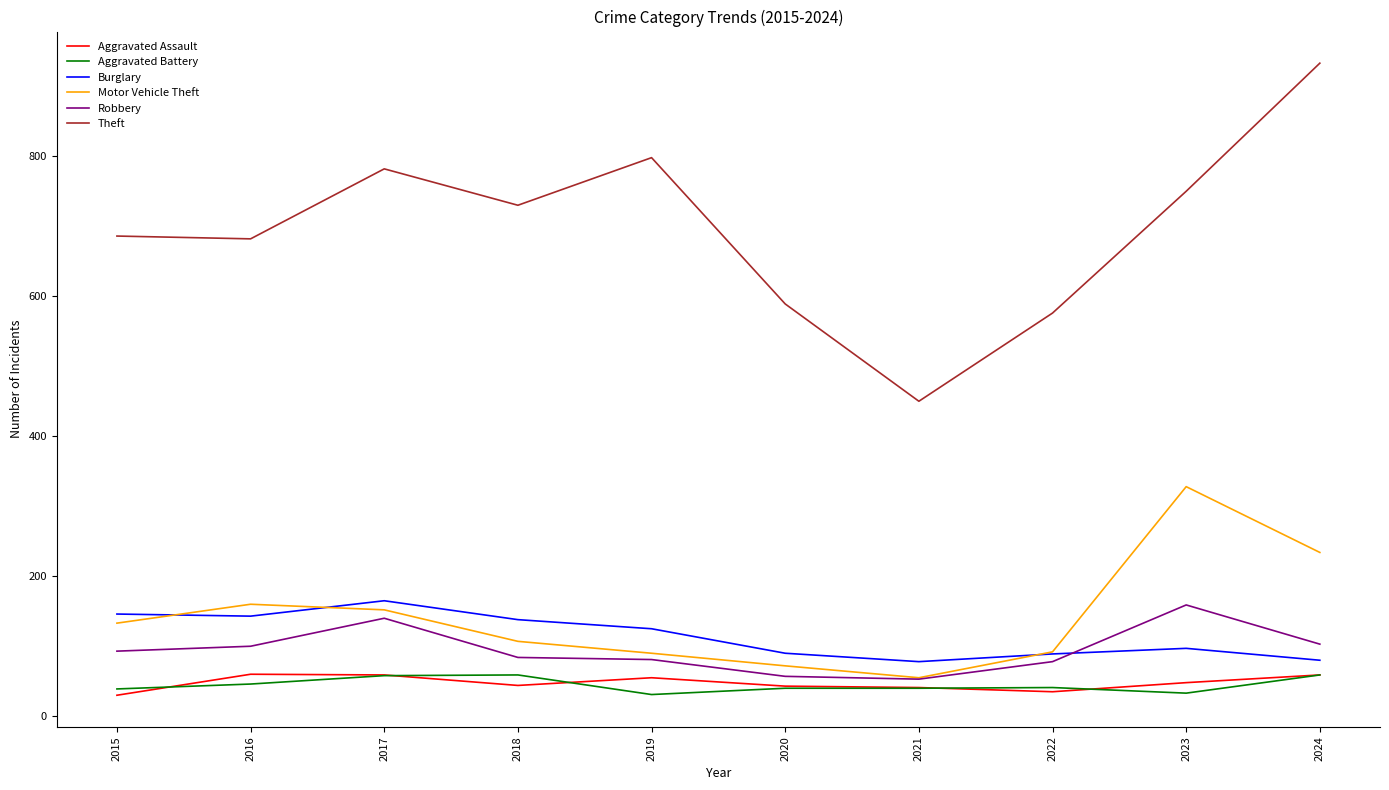

Which series has the largest range (max minus min)?

Theft